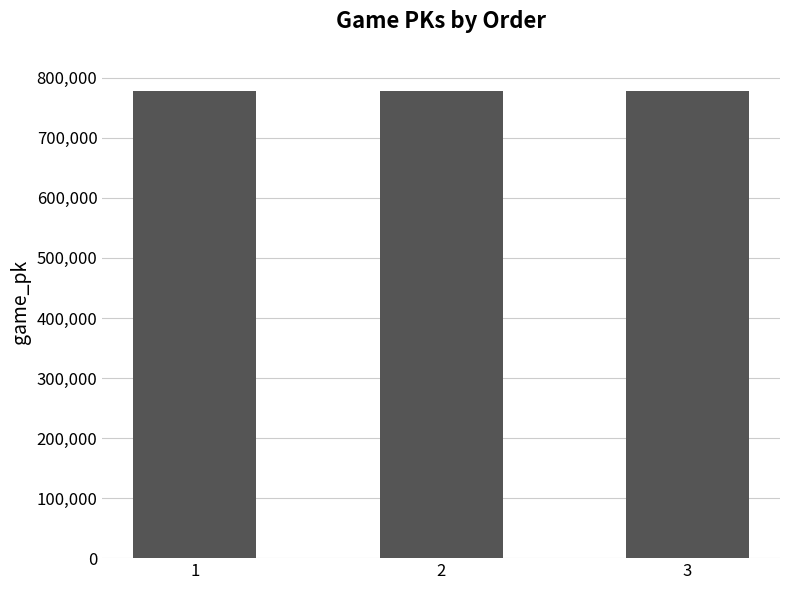

The value at 2 is 777385. True or false?

True